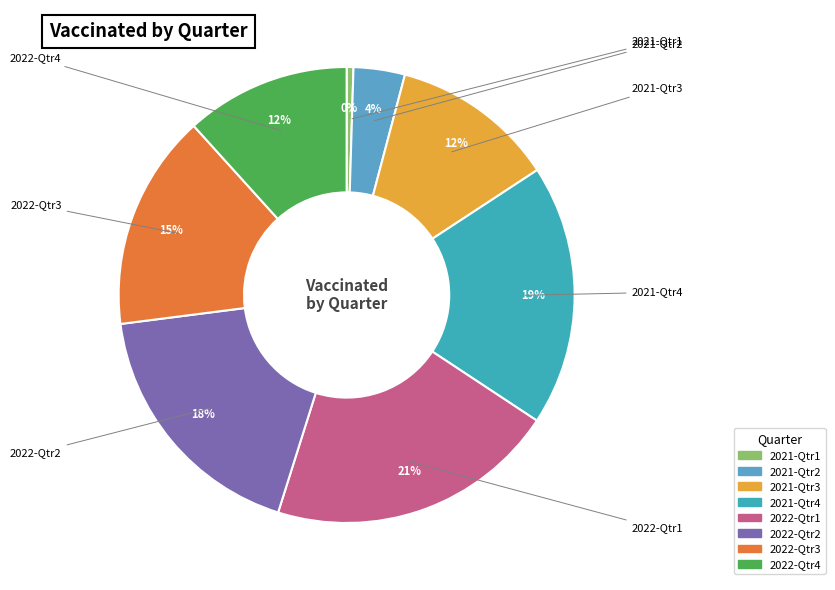

True or false: 2021-Qtr1 accounts for 0% of the total.

True